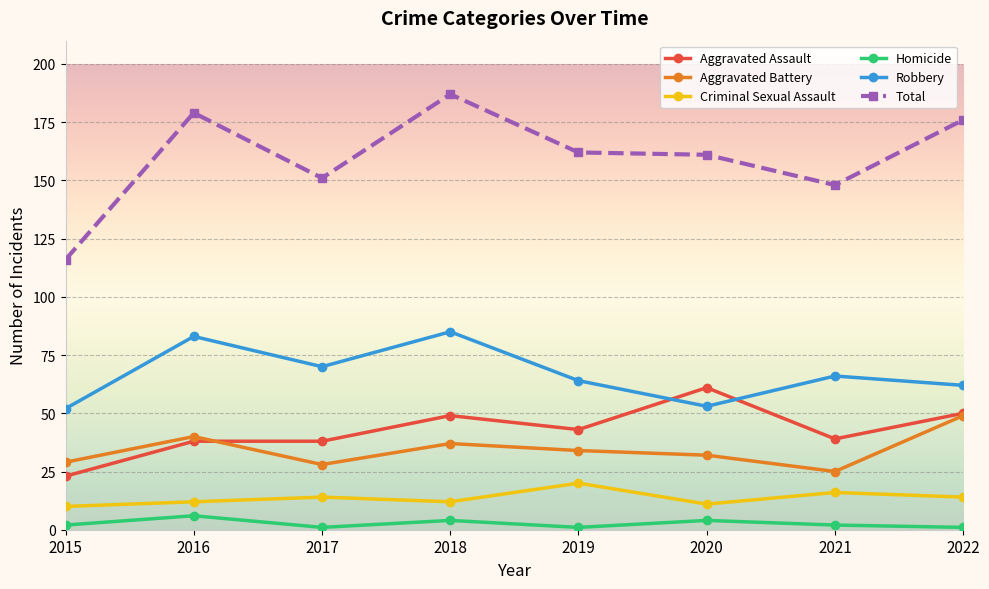

True or false: Aggravated Assault and Criminal Sexual Assault cross at least once.

False